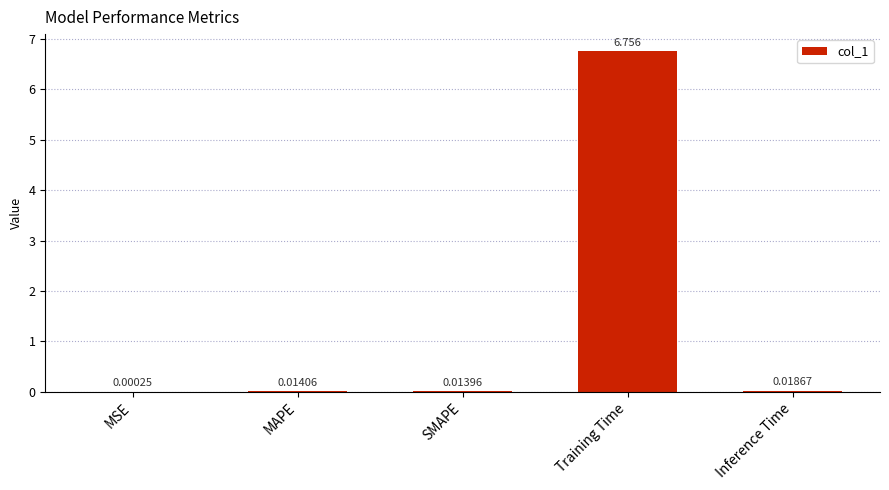

Where is the data nearest to the value 3?

Inference Time